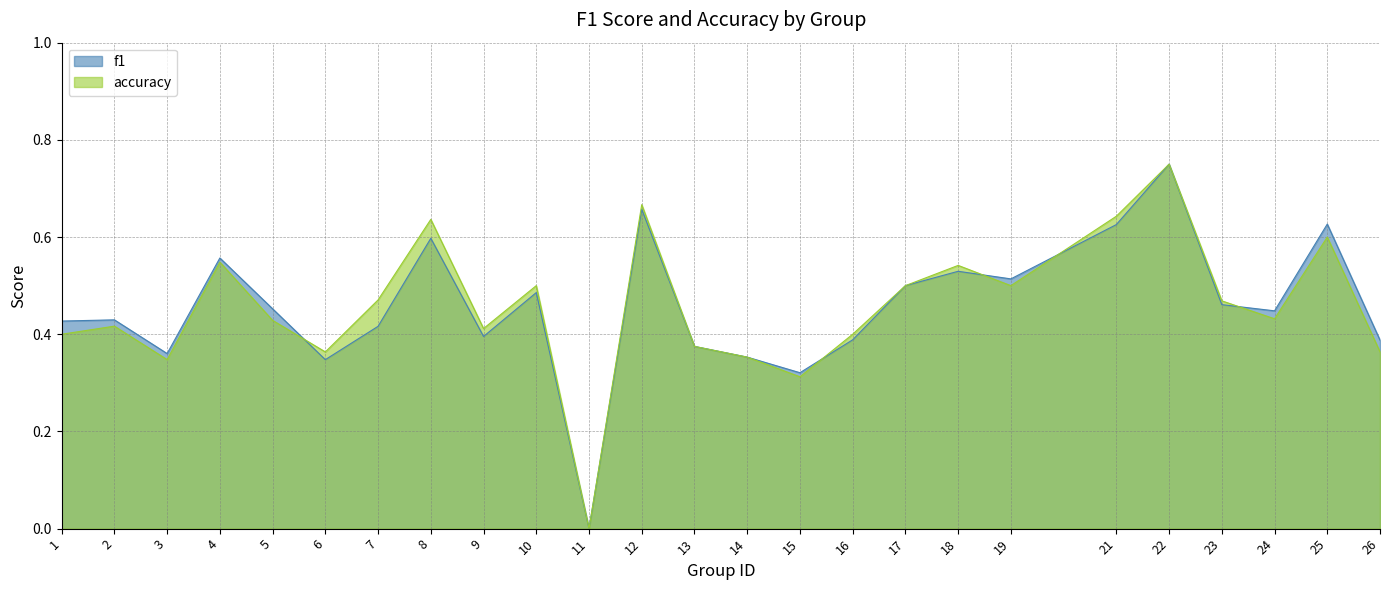

How many positive values does the accuracy series have?

24